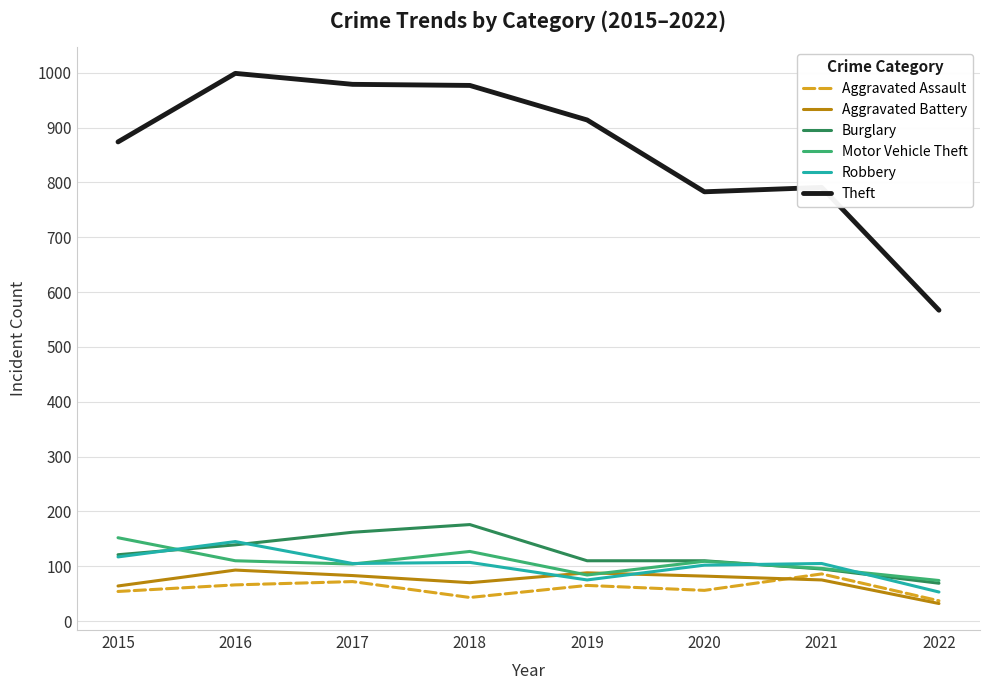

True or false: Theft and Burglary intersect in this chart.

False